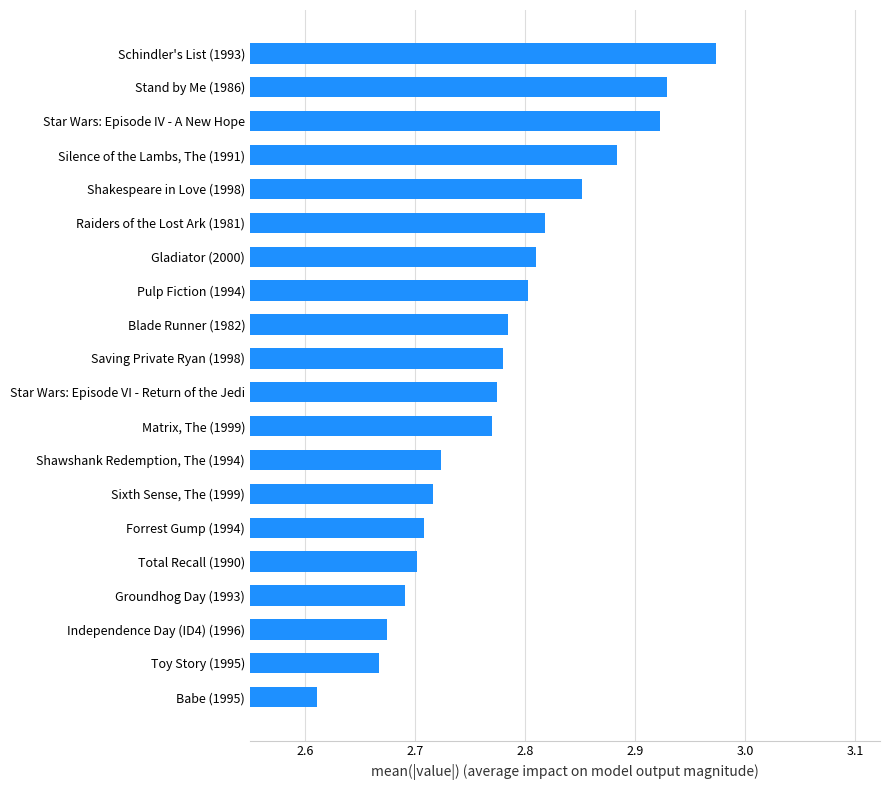

What is the ratio of the value at Saving Private Ryan (1998) to the value at Groundhog Day (1993)?

1.0